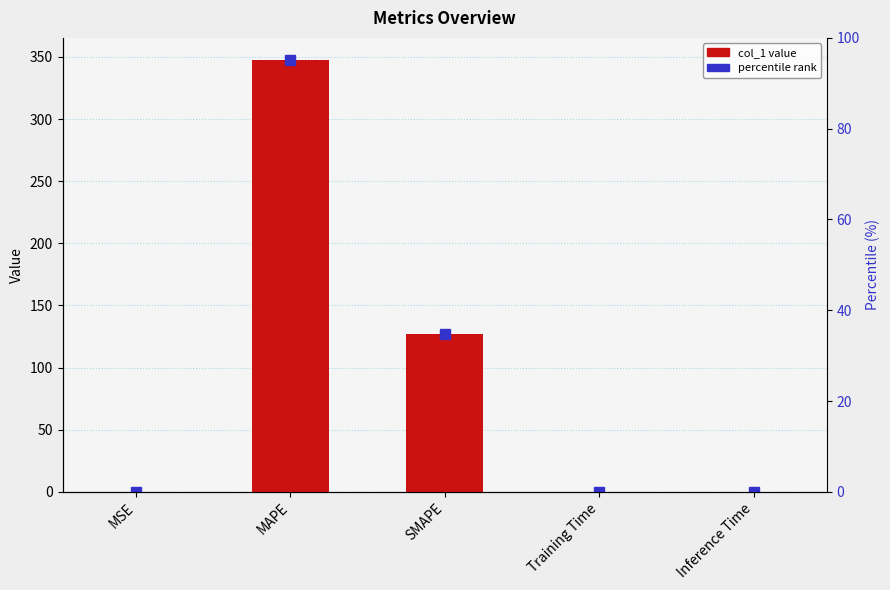

List the labels in order of value, smallest first.

Inference Time, Training Time, MSE, SMAPE, MAPE